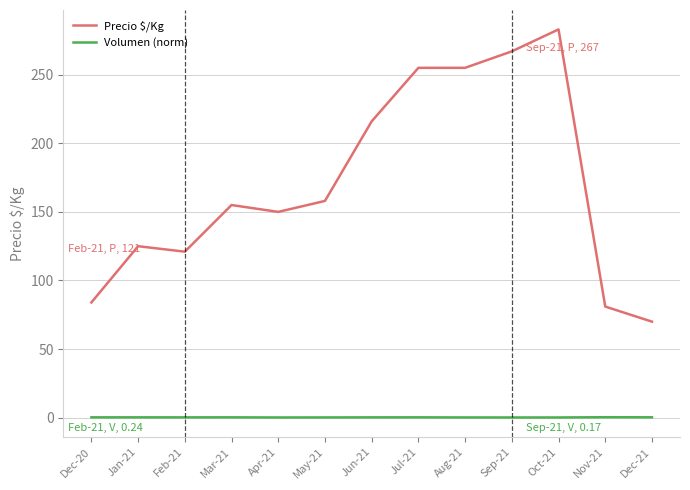

What is the average value of the Precio $/Kg series?

170.8